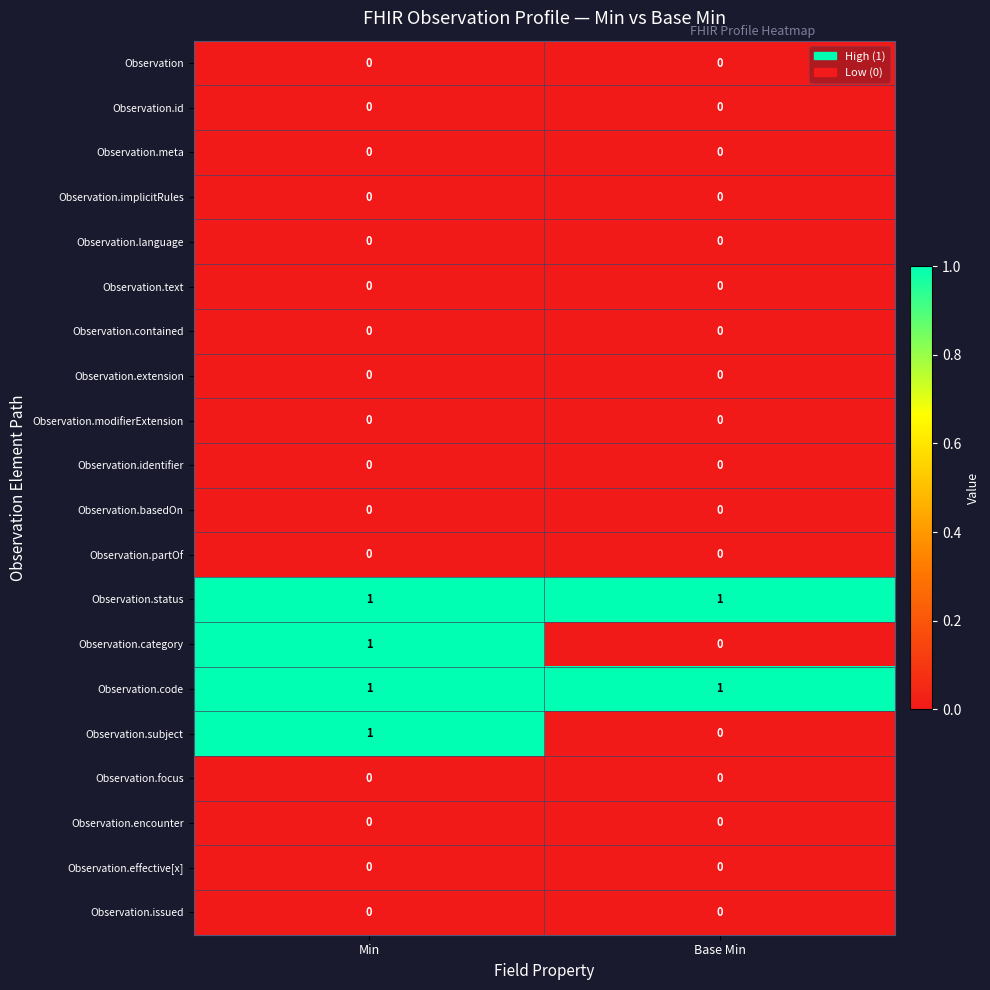

At which label does Observation.subject reach its peak?

Min